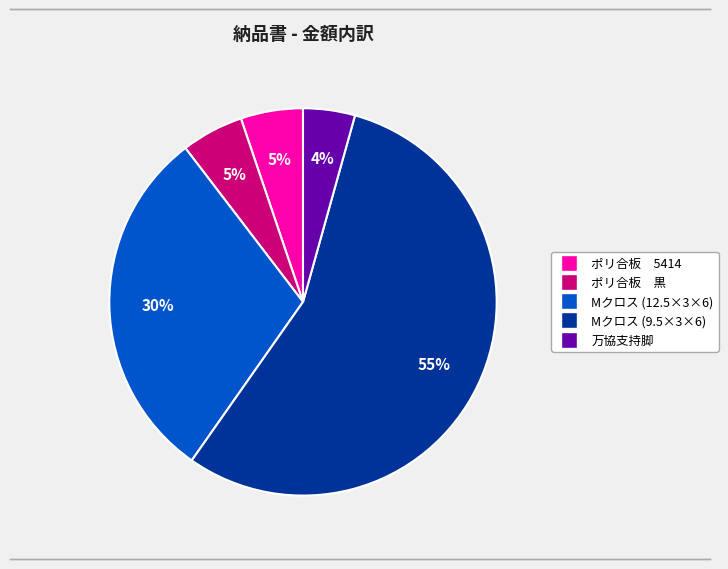

Between ポリ合板 黒 and 万協支持脚, which is larger?

ポリ合板 黒